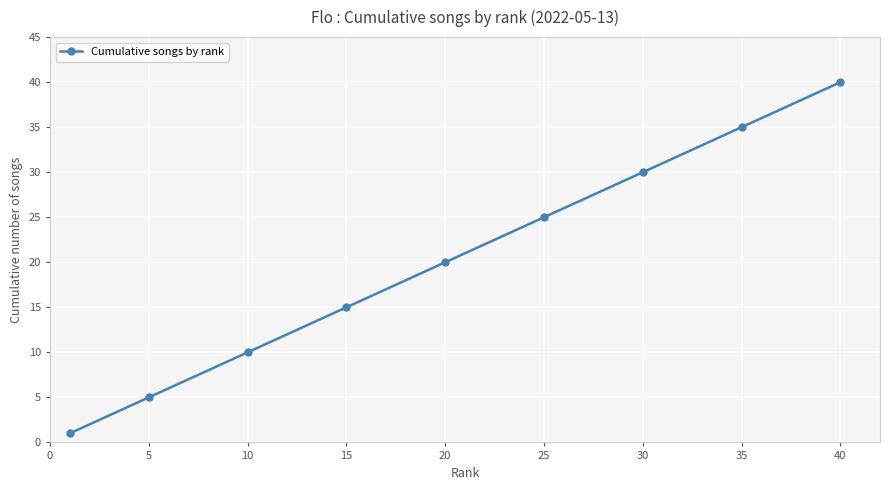

Count the values in the range 10 to 30.

5